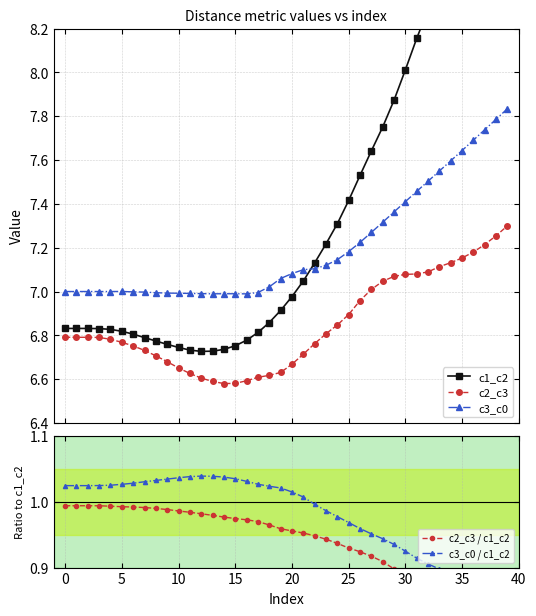

At how many categories does at least one series exceed 4?

40